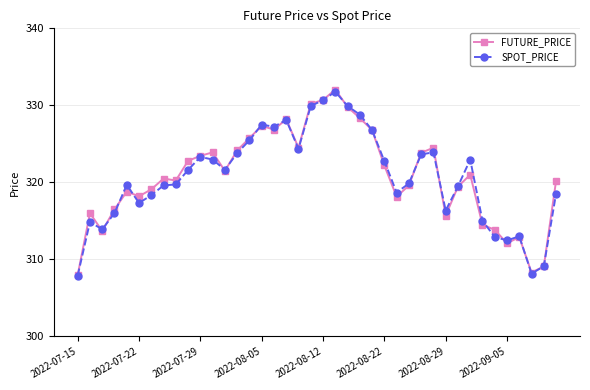

What is the sum of all SPOT_PRICE values?

12828.2